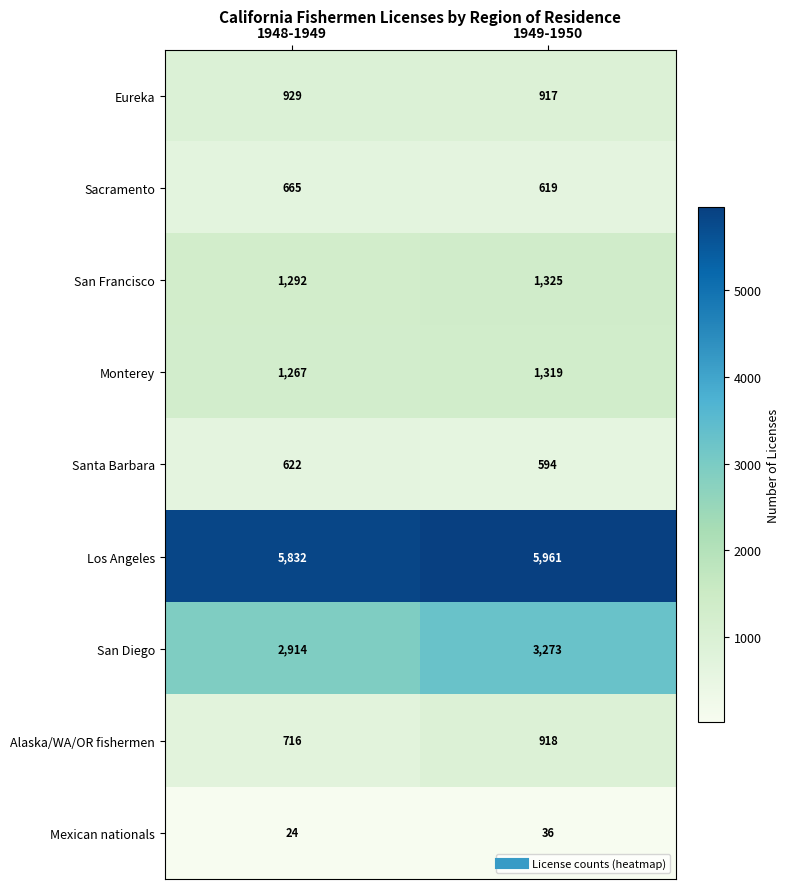

Which series has the widest spread of values?

San Diego